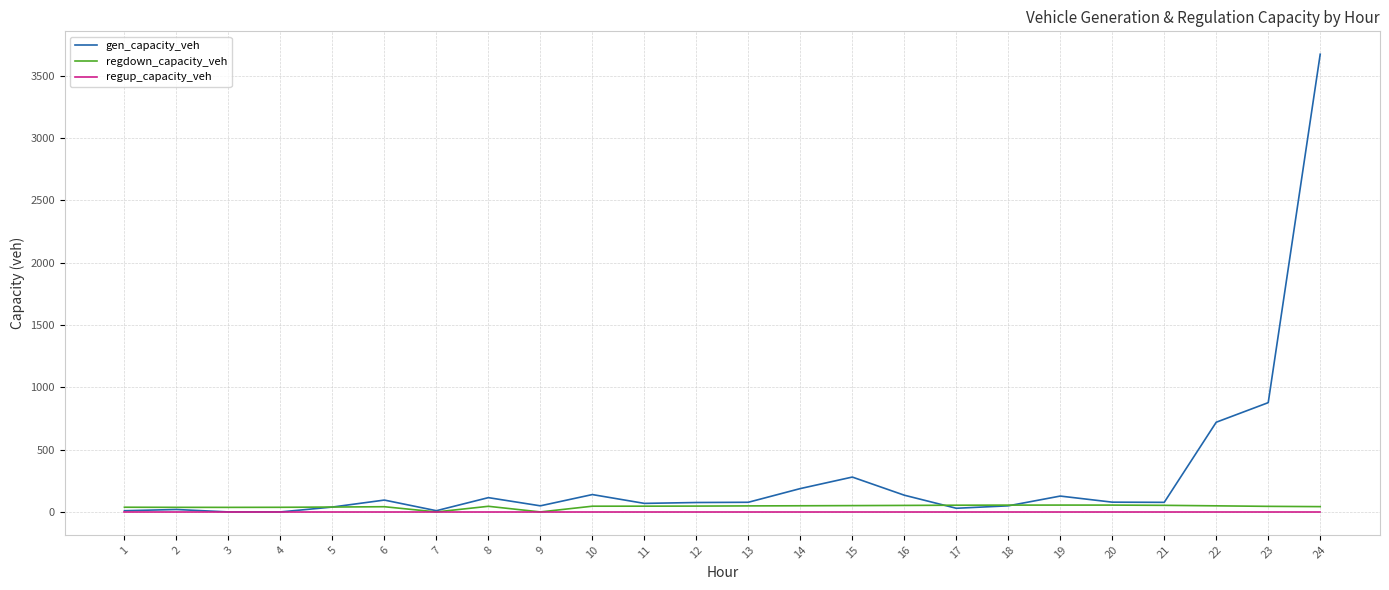

Which series has the widest spread of values?

gen_capacity_veh